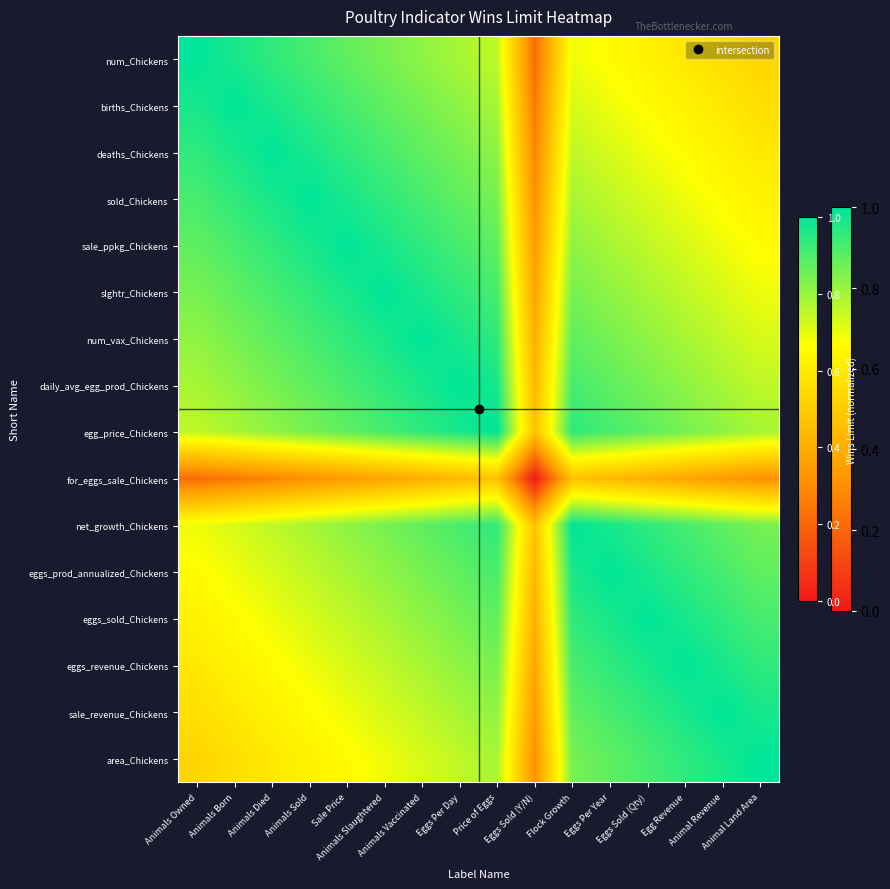

What is the total value across all series at Eggs Per Year?

13.1